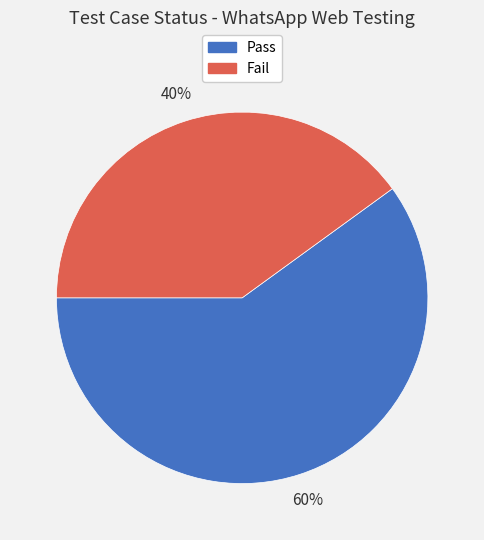

To the nearest percent, what is the difference between the Fail and Pass slice percentages?

20%